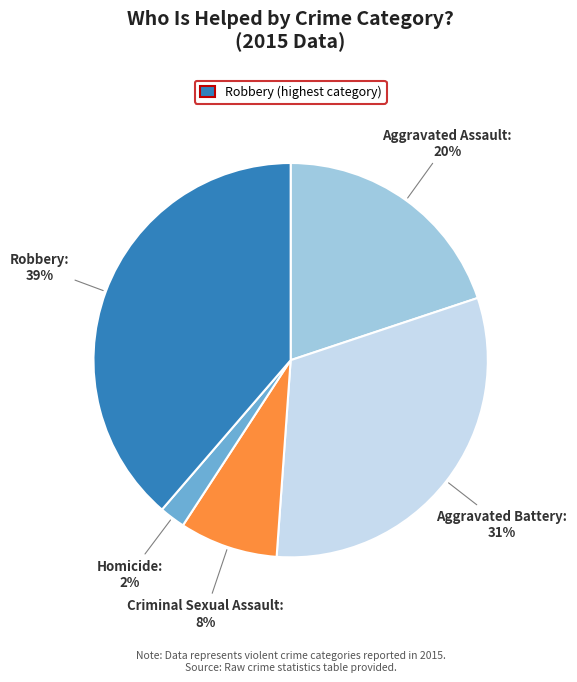

Is there a majority slice in this chart?

No